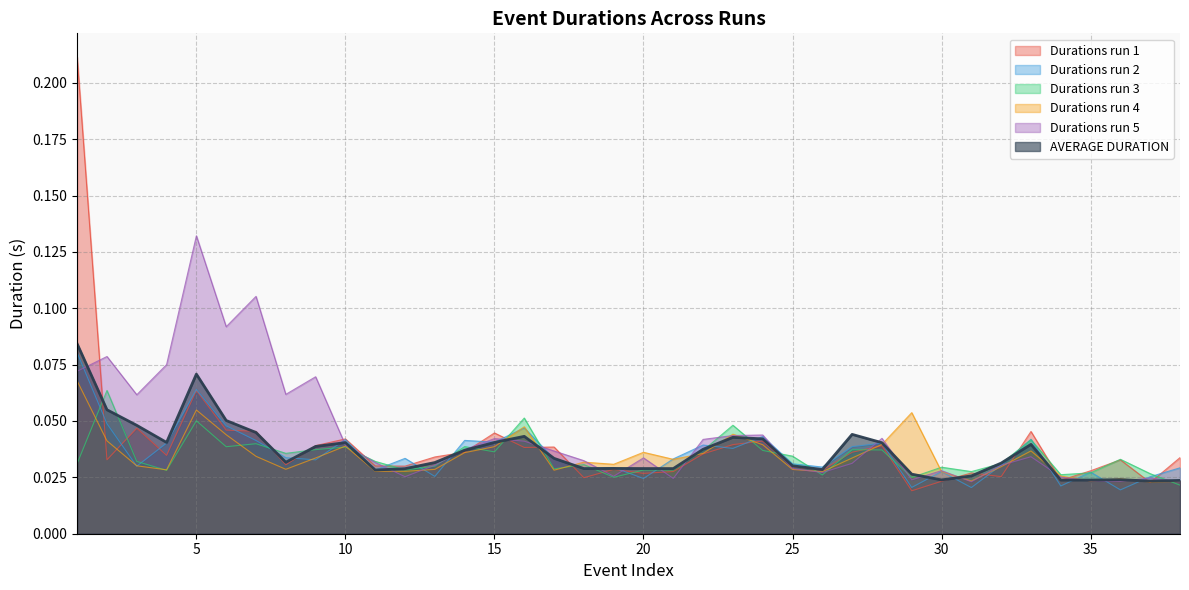

Reading left to right, extract all data points from this chart.

AVERAGE DURATION: 0.1	0.1	0.0	0.0	0.1	0.1	0.0	0.0	0.0	0.0	0.0	0.0	0.0	0.0	0.0	0.0	0.0	0.0	0.0	0.0	0.0	0.0	0.0	0.0	0.0	0.0	0.0	0.0	0.0	0.0	0.0	0.0	0.0	0.0	0.0	0.0	0.0	0.0
Durations run 1: 0.2	0.0	0.0	0.0	0.1	0.0	0.0	0.0	0.0	0.0	0.0	0.0	0.0	0.0	0.0	0.0	0.0	0.0	0.0	0.0	0.0	0.0	0.0	0.0	0.0	0.0	0.0	0.0	0.0	0.0	0.0	0.0	0.0	0.0	0.0	0.0	0.0	0.0
Durations run 2: 0.1	0.0	0.0	0.0	0.1	0.0	0.0	0.0	0.0	0.0	0.0	0.0	0.0	0.0	0.0	0.0	0.0	0.0	0.0	0.0	0.0	0.0	0.0	0.0	0.0	0.0	0.0	0.0	0.0	0.0	0.0	0.0	0.0	0.0	0.0	0.0	0.0	0.0
Durations run 3: 0.0	0.1	0.0	0.0	0.1	0.0	0.0	0.0	0.0	0.0	0.0	0.0	0.0	0.0	0.0	0.1	0.0	0.0	0.0	0.0	0.0	0.0	0.0	0.0	0.0	0.0	0.0	0.0	0.0	0.0	0.0	0.0	0.0	0.0	0.0	0.0	0.0	0.0
Durations run 4: 0.1	0.0	0.0	0.0	0.1	0.0	0.0	0.0	0.0	0.0	0.0	0.0	0.0	0.0	0.0	0.0	0.0	0.0	0.0	0.0	0.0	0.0	0.0	0.0	0.0	0.0	0.0	0.0	0.1	0.0	0.0	0.0	0.0	0.0	0.0	0.0	0.0	0.0
Durations run 5: 0.1	0.1	0.1	0.1	0.1	0.1	0.1	0.1	0.1	0.0	0.0	0.0	0.0	0.0	0.0	0.0	0.0	0.0	0.0	0.0	0.0	0.0	0.0	0.0	0.0	0.0	0.0	0.0	0.0	0.0	0.0	0.0	0.0	0.0	0.0	0.0	0.0	0.0